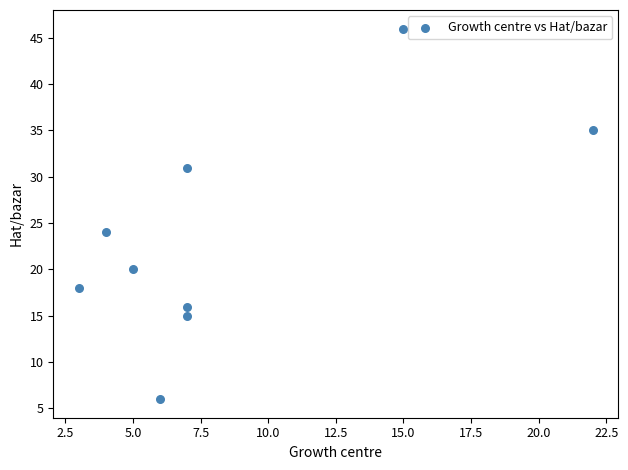

What is the average X value?

8